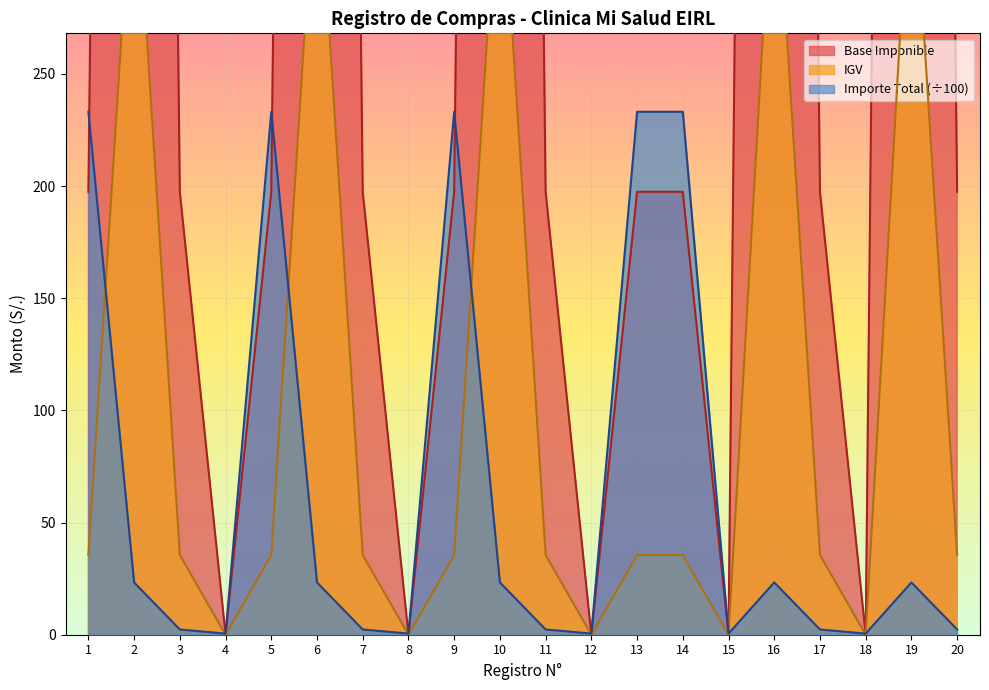

Rank the series at 13 from lowest to highest value.

IGV, Base Imponible, Importe Total